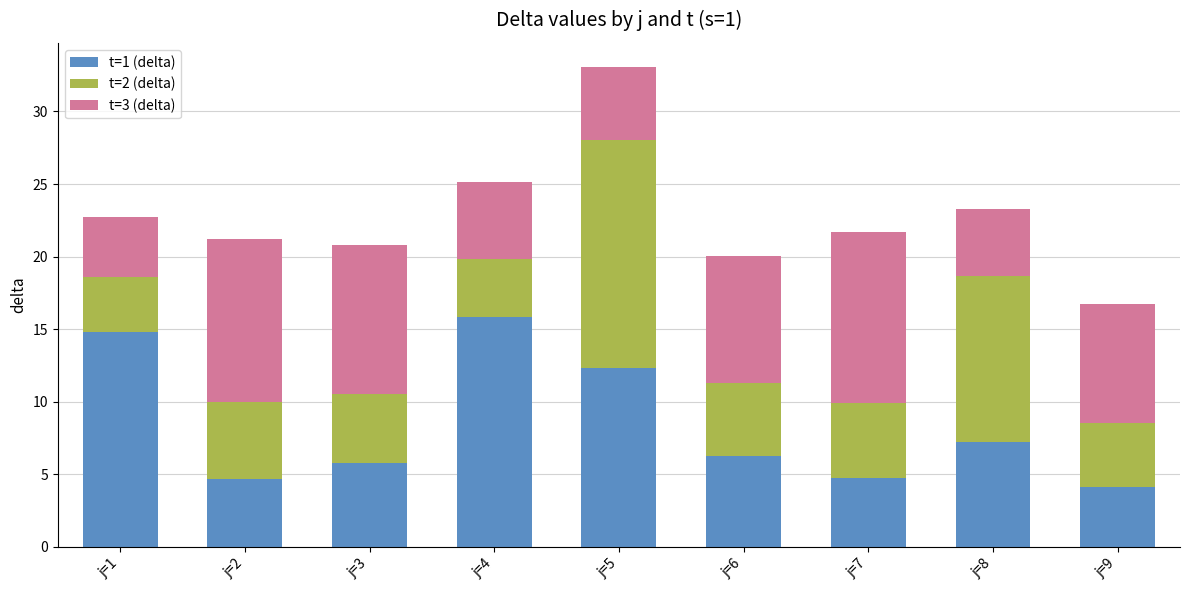

Read the t=1 (delta) value at j=5.

12.3